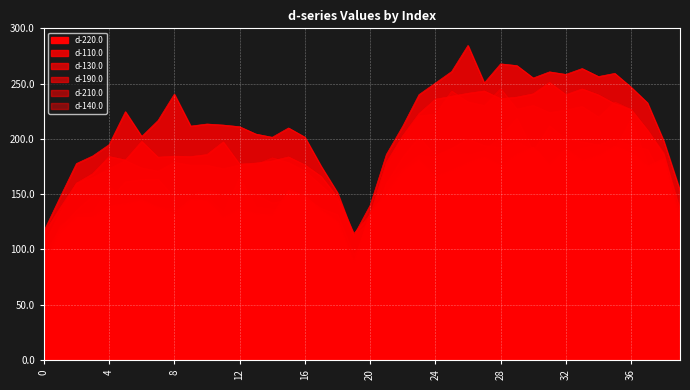

What is the sum of the d-110.0 values at 28 and 24?

518.4